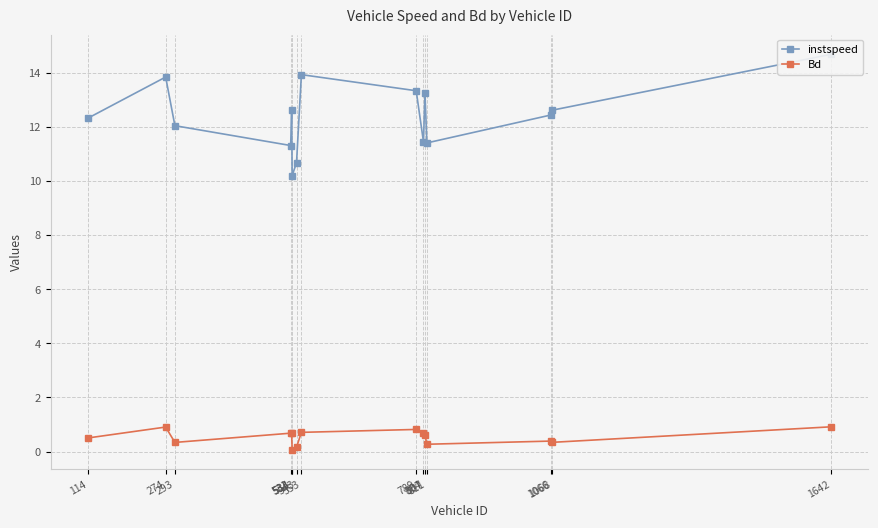

Which series has the largest total across all categories?

instspeed